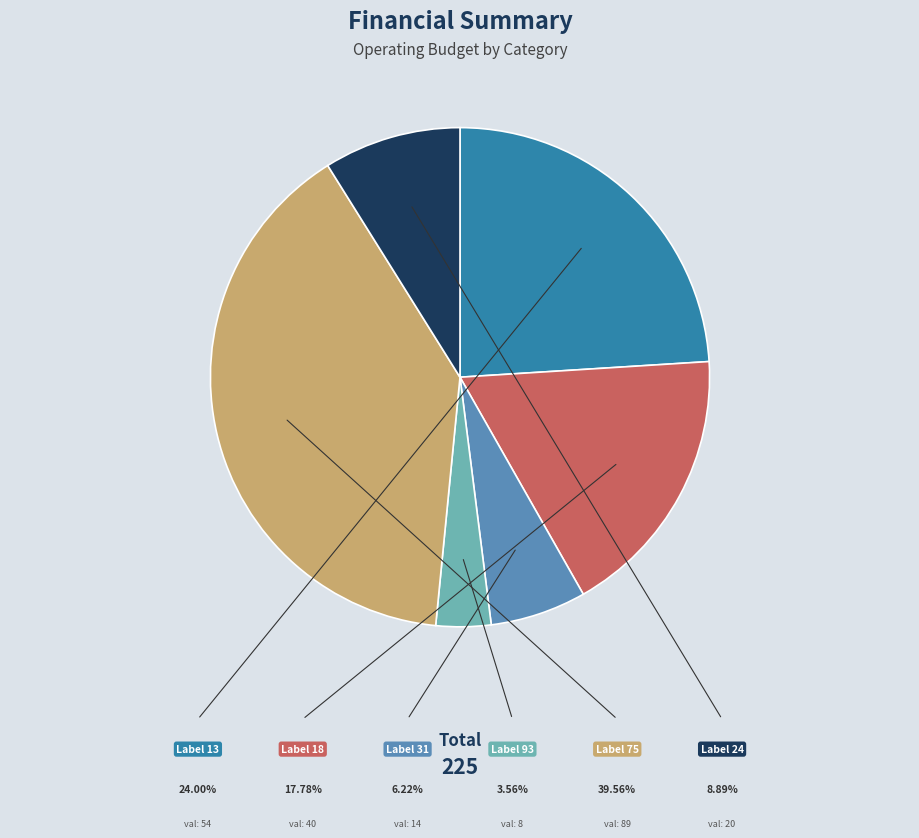

Does any single category account for the majority?

No